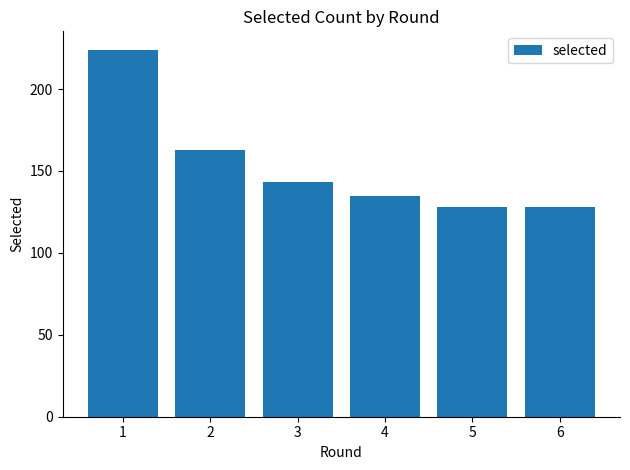

What is the difference between the second highest and second lowest values?

35